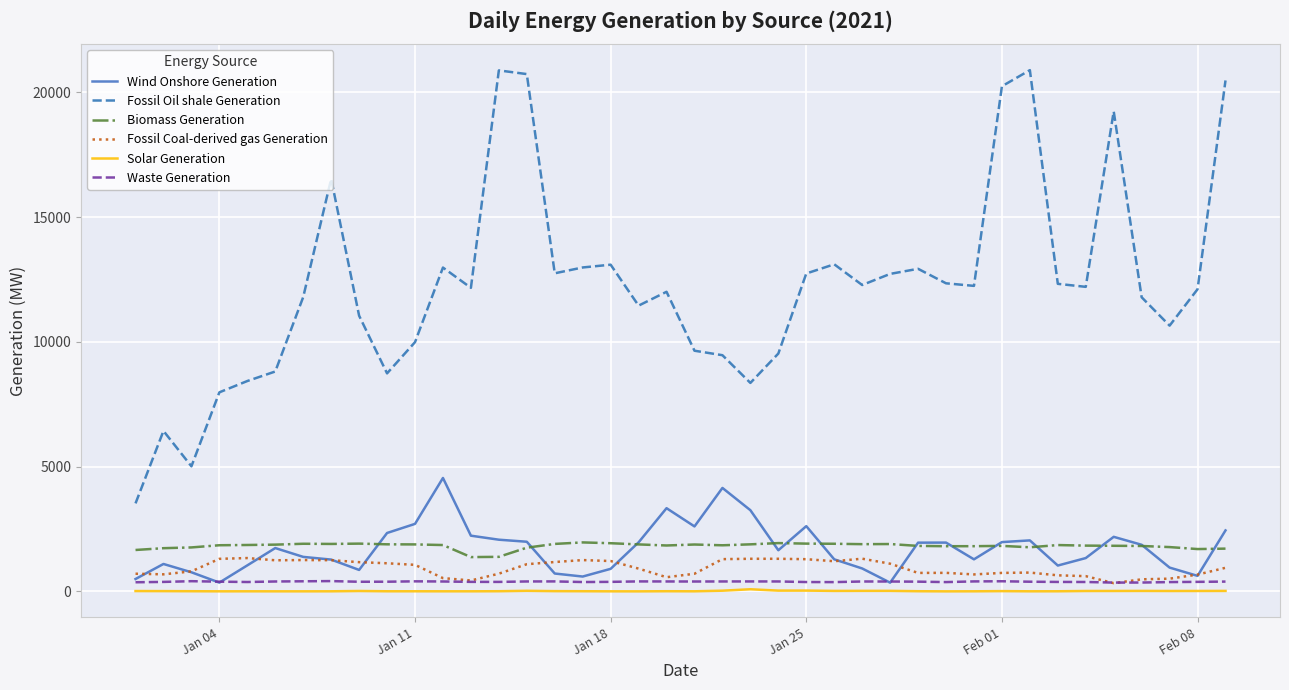

True or false: Waste Generation and Fossil Oil shale Generation cross at least once.

False